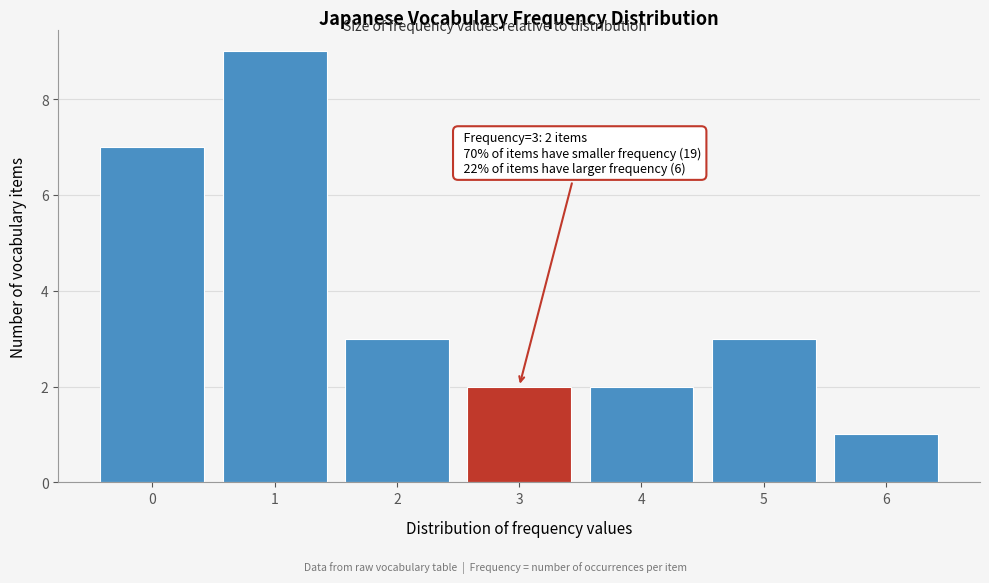

Over which range of the x-axis is the bar tallest?

0.5 to 1.5